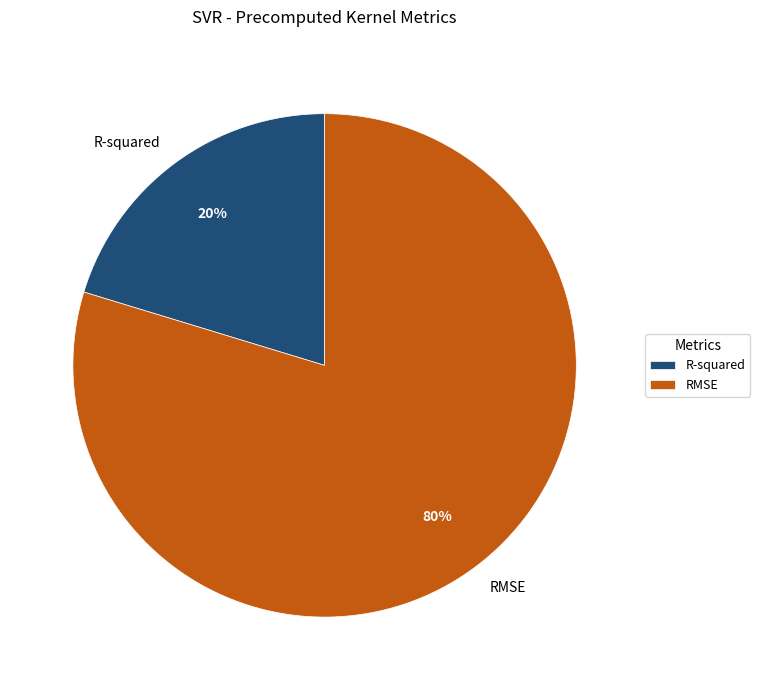

What percentage is the RMSE slice, to the nearest percent?

80%